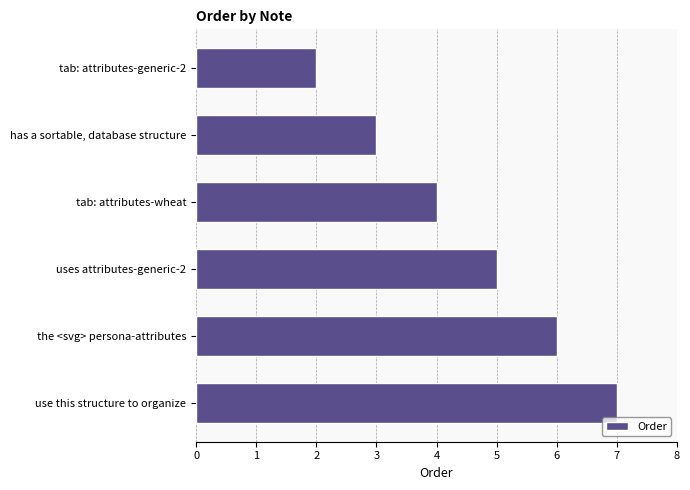

Are the bars grouped side by side (vs. stacked)?

No